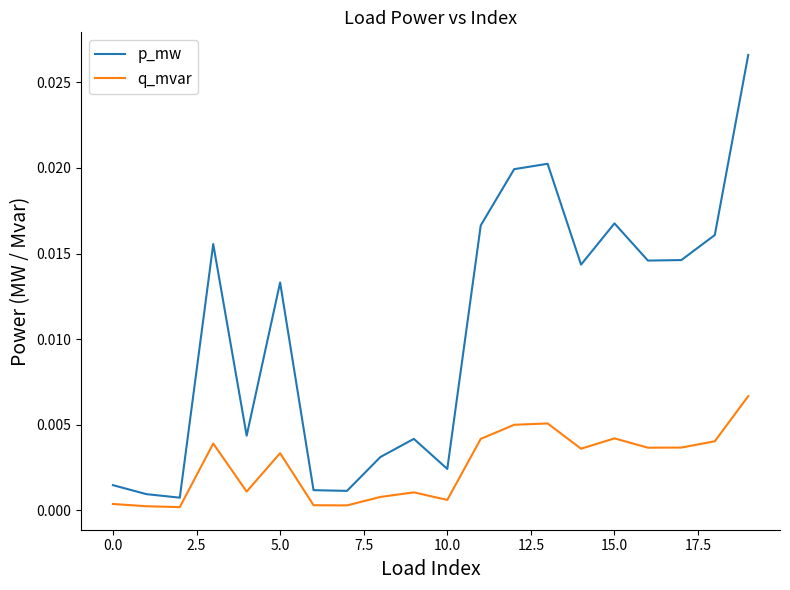

Is this an area chart (filled region under the line)?

No